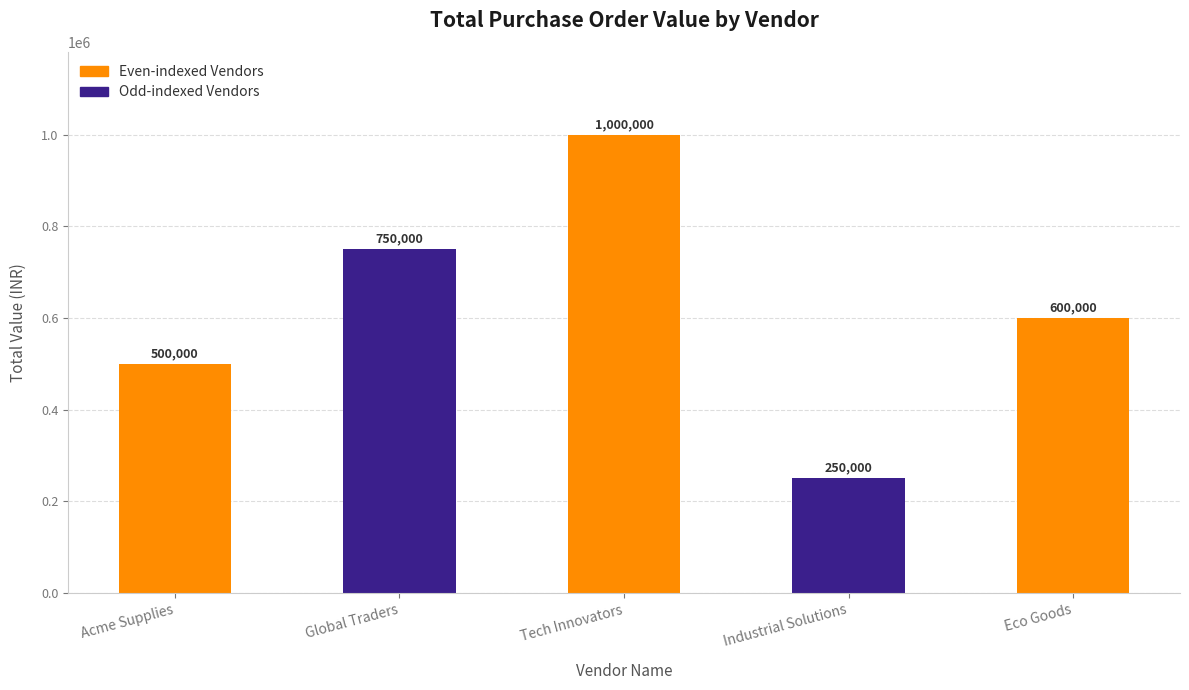

What position from the left is Industrial Solutions?

4